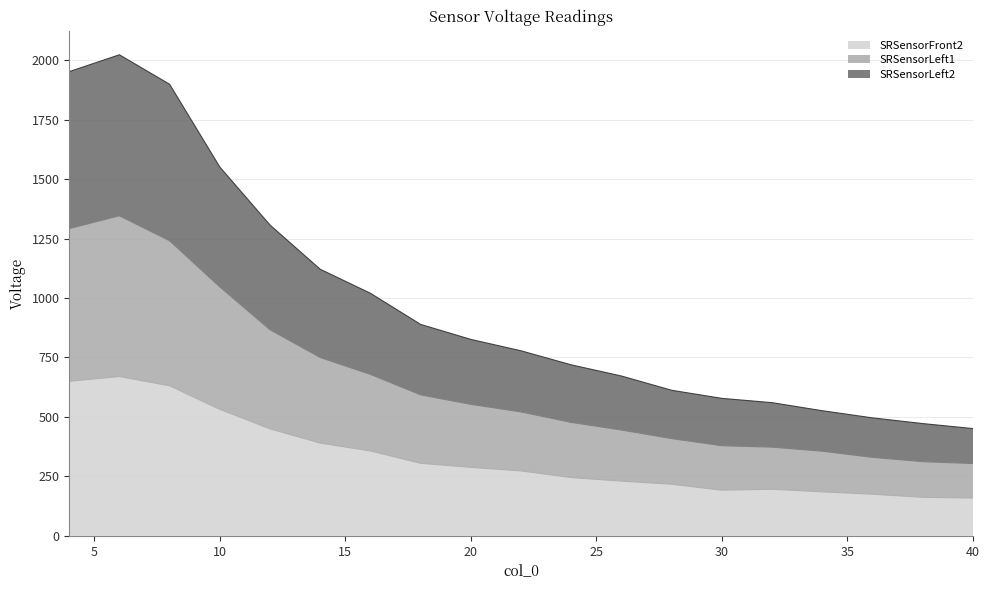

How many data points in SRSensorLeft2 are above 778?

9